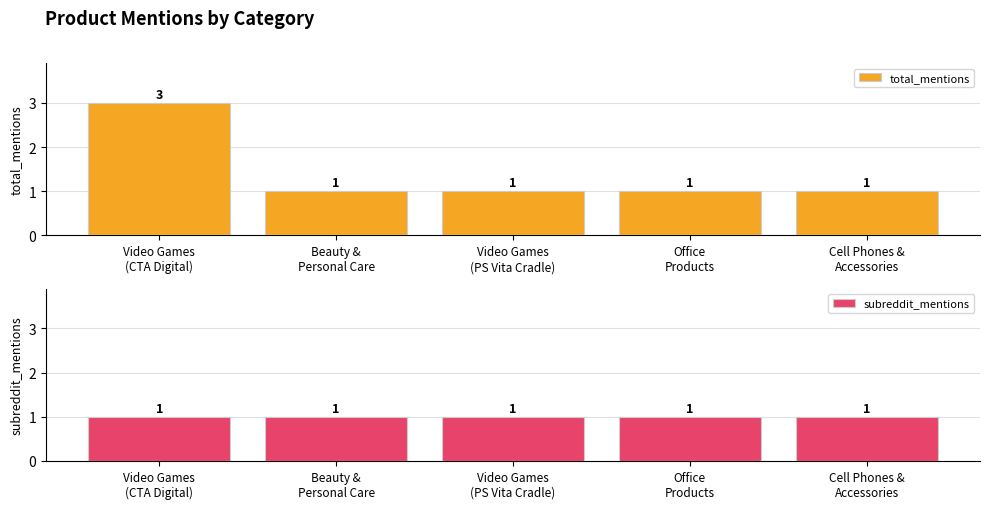

What is the minimum value for total_mentions?

1